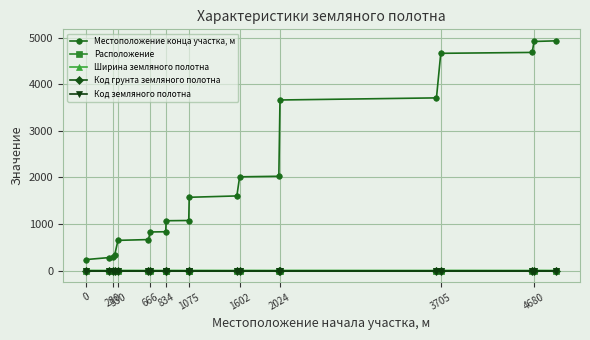

Does the chart have visible grid lines?

Yes